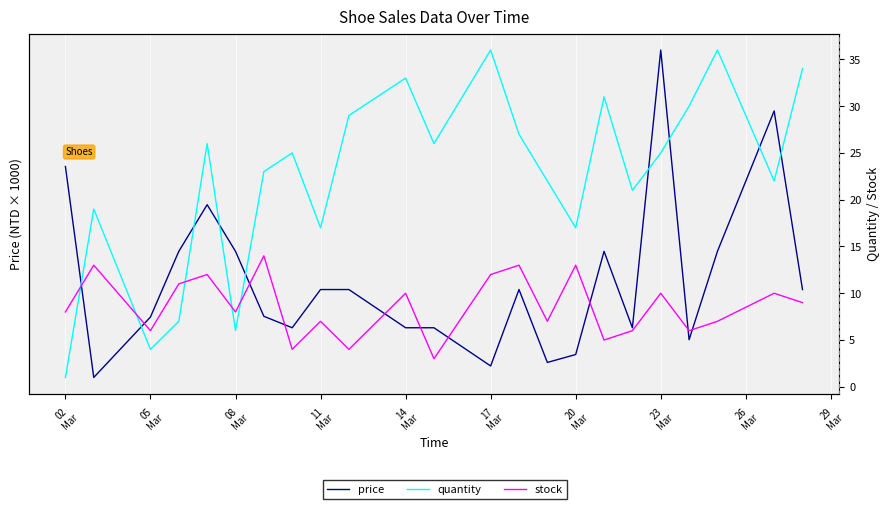

What is the sum of all stock values?

198.0